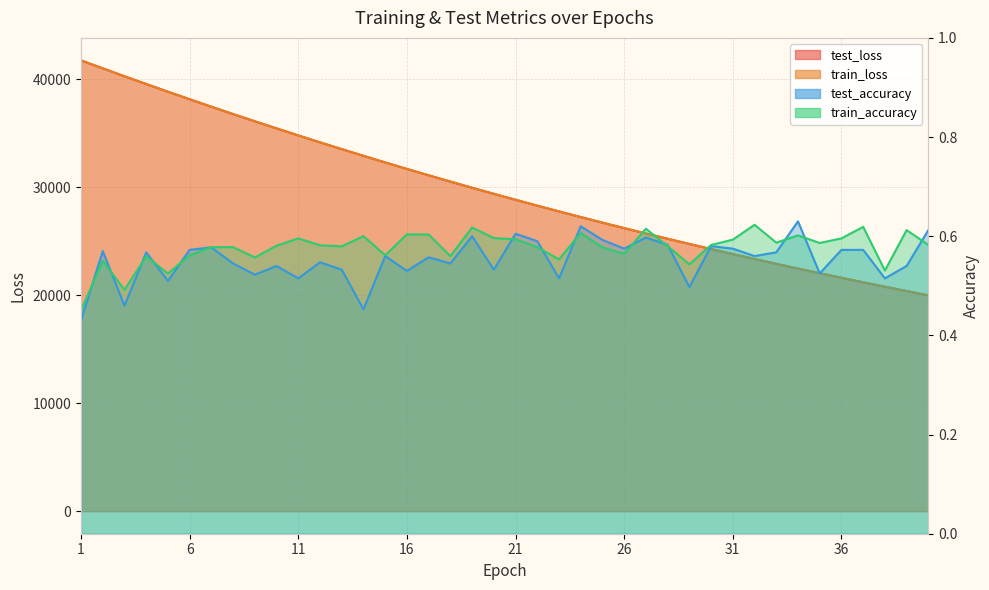

Reading right to left, what are all the values shown in this chart?

test_loss: 19996.2	20390.7	20793.2	21202.0	21618.7	22043.1	22475.3	22914.9	23362.5	23818.5	24282.6	24754.5	25235.5	25723.9	26222.0	26728.9	27243.9	27769.0	28302.9	28845.8	29398.2	29960.3	30532.2	31113.5	31704.2	32305.6	32916.1	33536.5	34166.9	34807.2	35457.0	36117.3	36785.9	37466.1	38158.3	38856.0	39568.3	40285.0	41021.1	41754.6
train_loss: 19996.2	20390.6	20793.0	21201.9	21618.7	22042.9	22475.4	22914.8	23362.3	23818.4	24282.5	24754.2	25235.5	25723.8	26221.8	26728.8	27243.8	27768.8	28302.9	28845.8	29398.0	29960.1	30532.0	31113.3	31704.0	32305.4	32915.7	33536.3	34166.6	34806.8	35456.7	36116.7	36785.9	37466.1	38159.0	38855.6	39569.2	40284.3	41022.8	41752.7
test_accuracy: 0.6	0.5	0.5	0.6	0.6	0.5	0.6	0.6	0.6	0.6	0.6	0.5	0.6	0.6	0.6	0.6	0.6	0.5	0.6	0.6	0.5	0.6	0.5	0.6	0.5	0.6	0.5	0.5	0.5	0.5	0.5	0.5	0.5	0.6	0.6	0.5	0.6	0.5	0.6	0.4
train_accuracy: 0.6	0.6	0.5	0.6	0.6	0.6	0.6	0.6	0.6	0.6	0.6	0.5	0.6	0.6	0.6	0.6	0.6	0.6	0.6	0.6	0.6	0.6	0.6	0.6	0.6	0.6	0.6	0.6	0.6	0.6	0.6	0.6	0.6	0.6	0.6	0.5	0.6	0.5	0.6	0.5